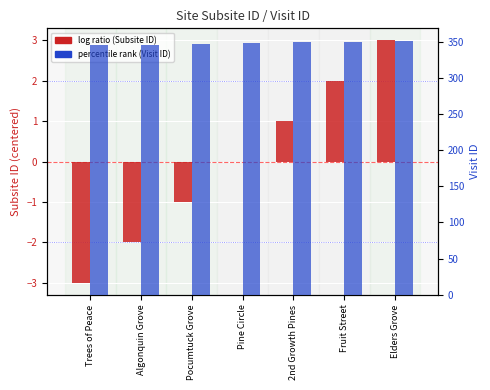

What is the difference between the maximum and minimum values in the log ratio (Subsite ID) series?

6